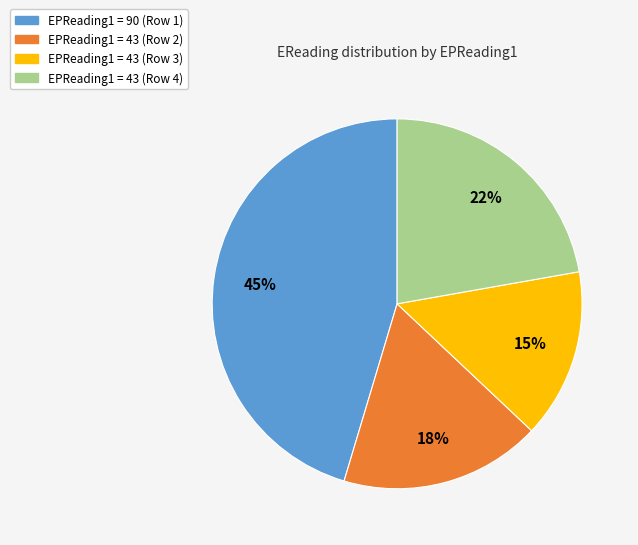

To the nearest percent, what is the average slice percentage?

25%